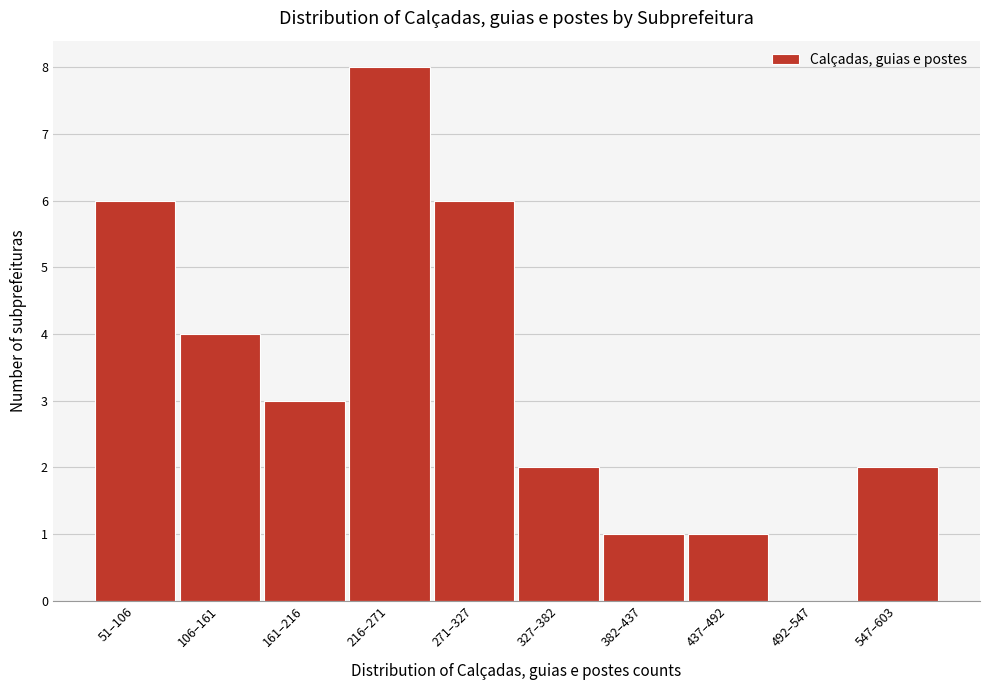

Reading left to right, extract all data points from this chart.

51–106=6	106–161=4	161–216=3	216–271=8	271–327=6	327–382=2	382–437=1	437–492=1	492–547=0	547–603=2